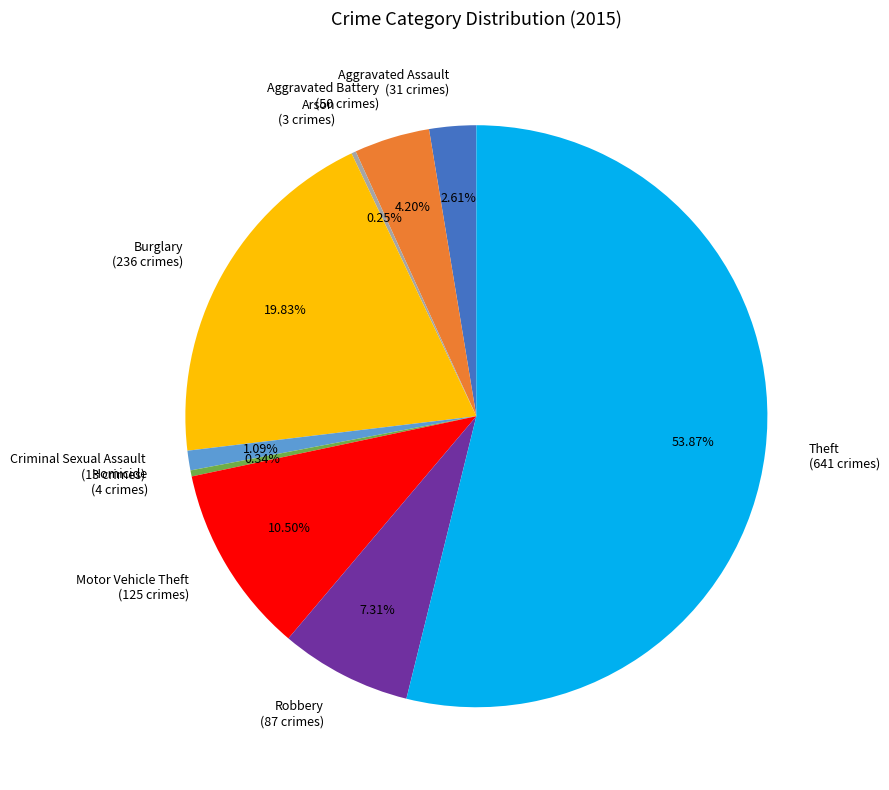

Is it true that Theft is 61% of the pie?

False